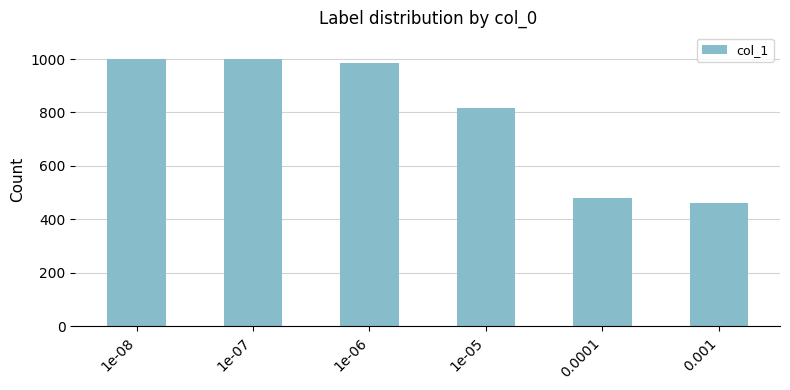

What is the approximate value at 1e-05, to the nearest 50?

800